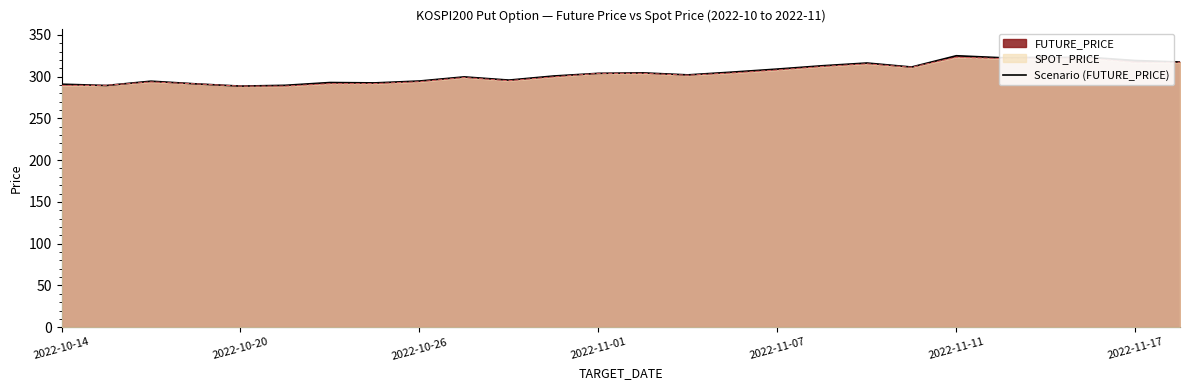

The SPOT_PRICE series shows 289.4 at 2022-10-14. True or false?

True